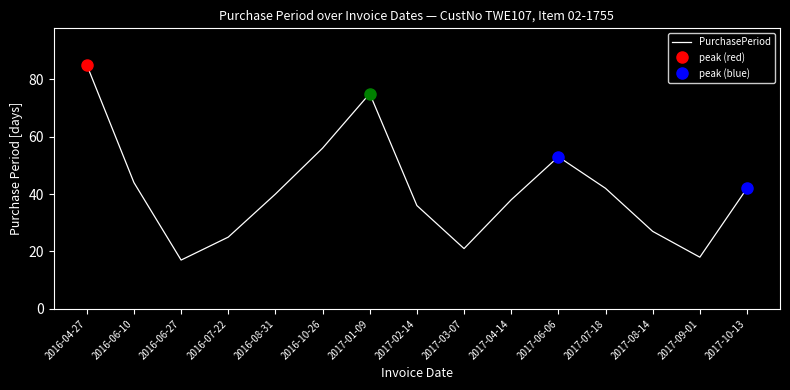

How many interior local peaks (higher than both neighbors) does the data have?

2